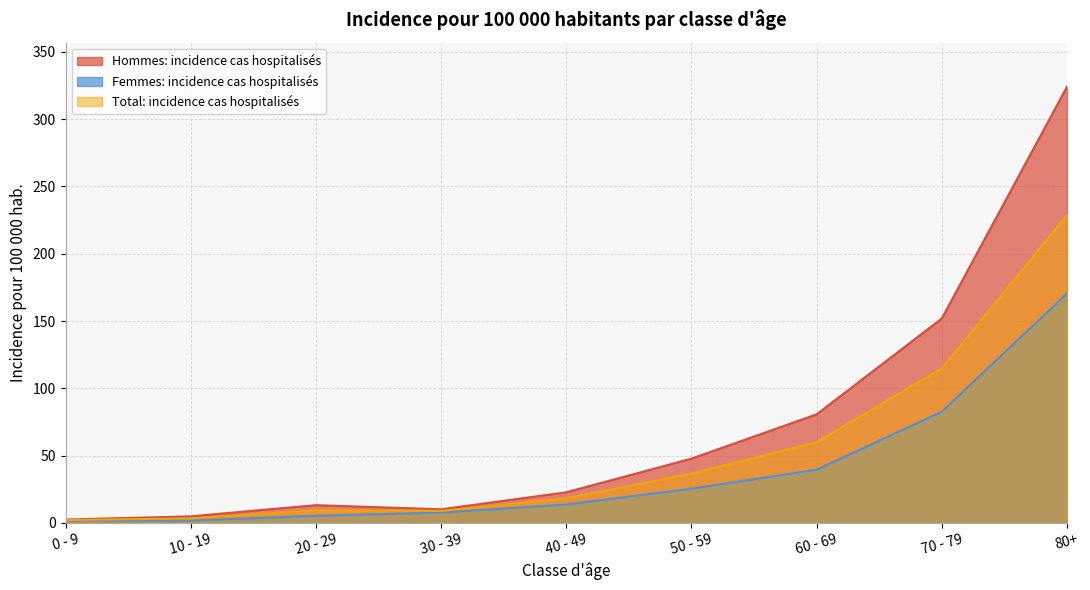

What is the difference between the Total: incidence cas hospitalisés values at 20 - 29 and 50 - 59?

27.4